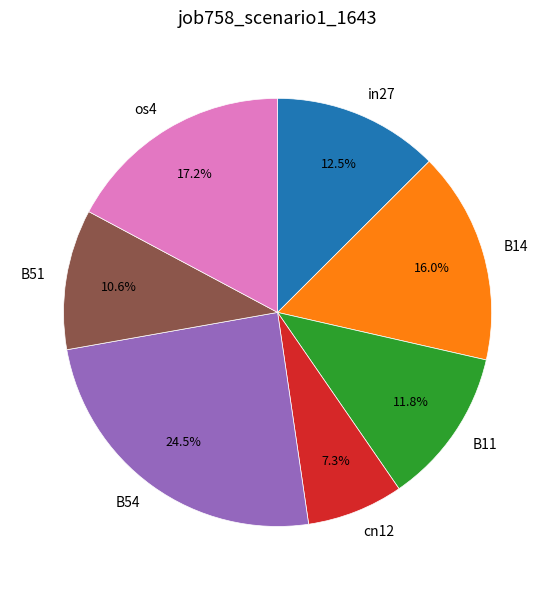

To the nearest percent, what portion does B11 represent?

12%